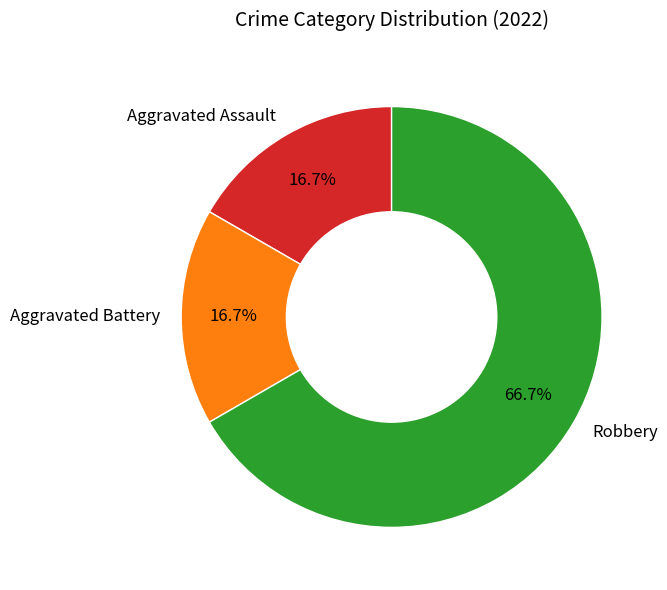

To the nearest percent, what portion does Aggravated Assault represent?

17%